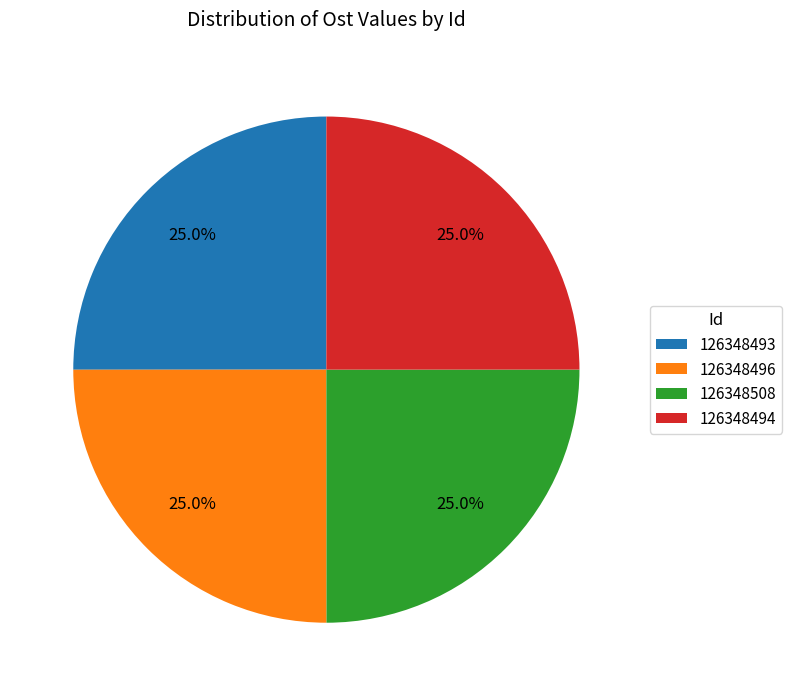

True or false: 126348496 accounts for 25% of the total.

True